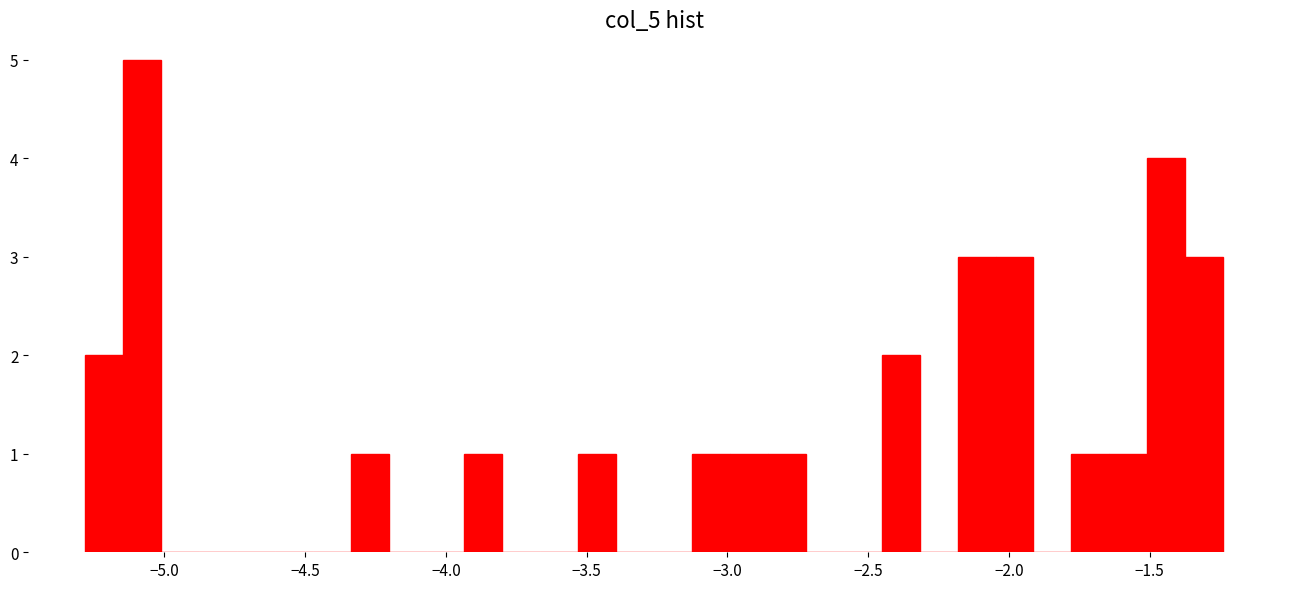

Read against the x-axis, roughly where is the centre of the tallest bar?

-5.10